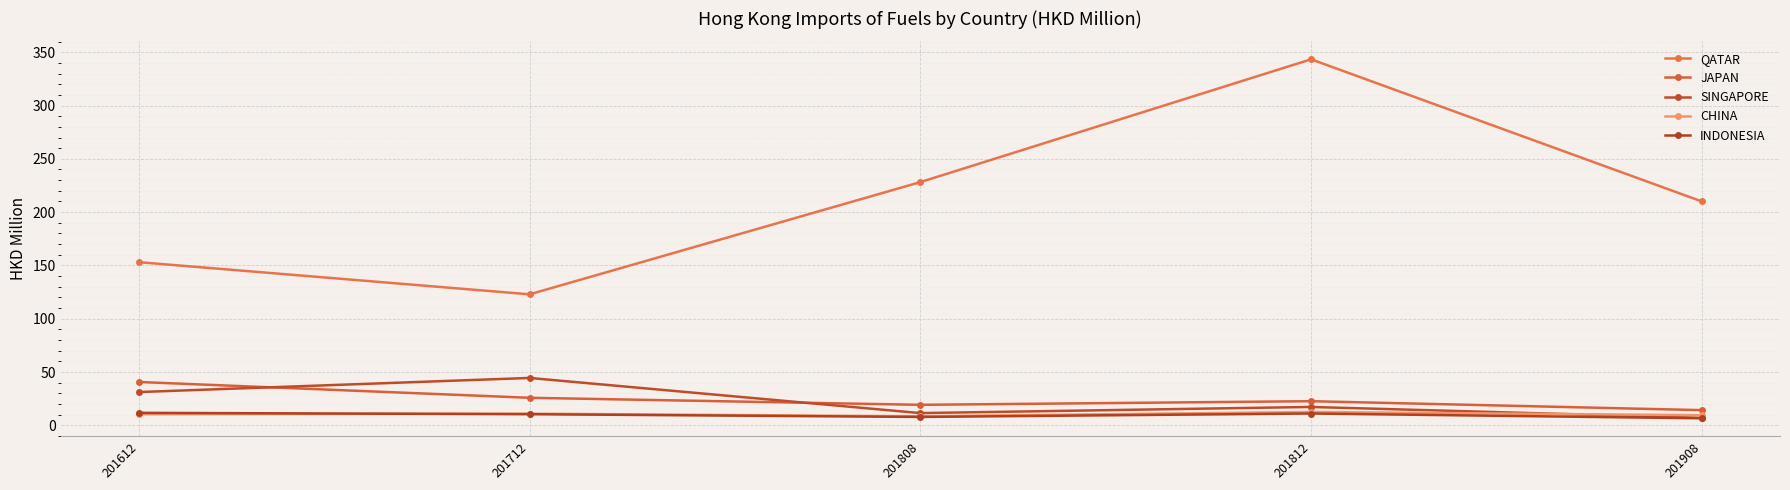

What is the sum of all CHINA values?

51.9